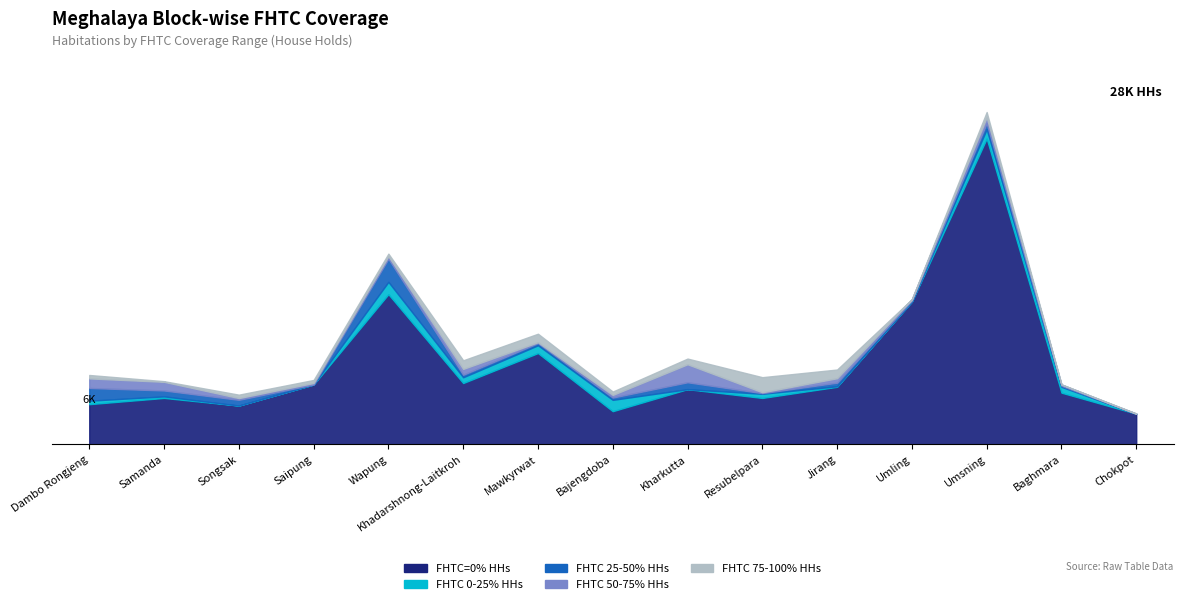

How many data points in FHTC 75-100% HHs are less than 294?

7